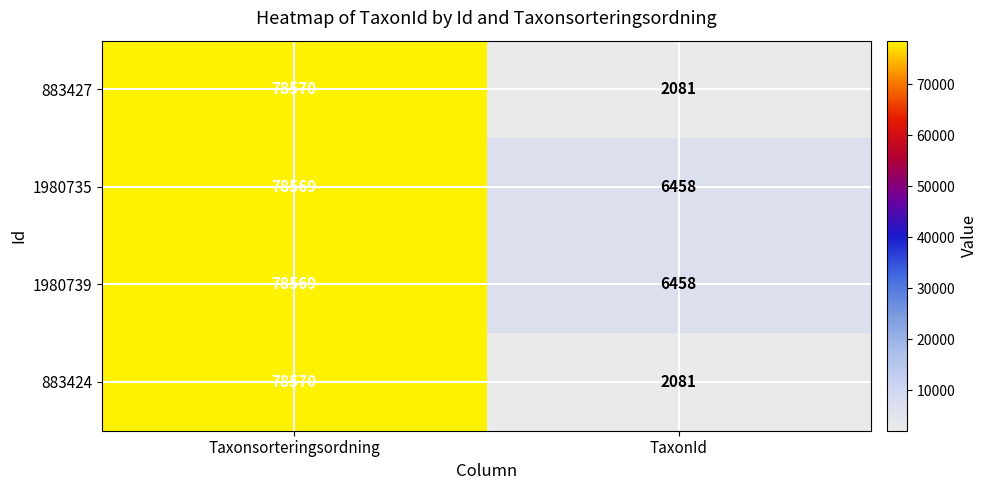

Is it true that 1980739 equals 10926 at TaxonId?

False